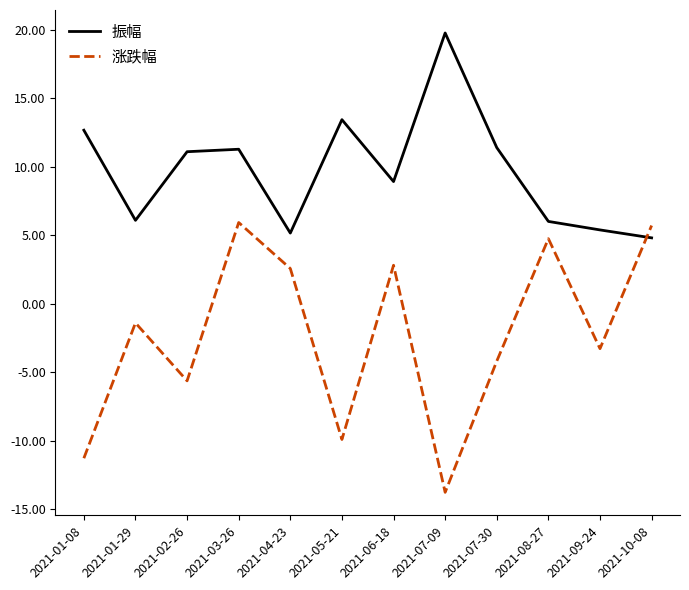

What is the difference between the 振幅 values at 2021-05-21 and 2021-01-08?

0.8